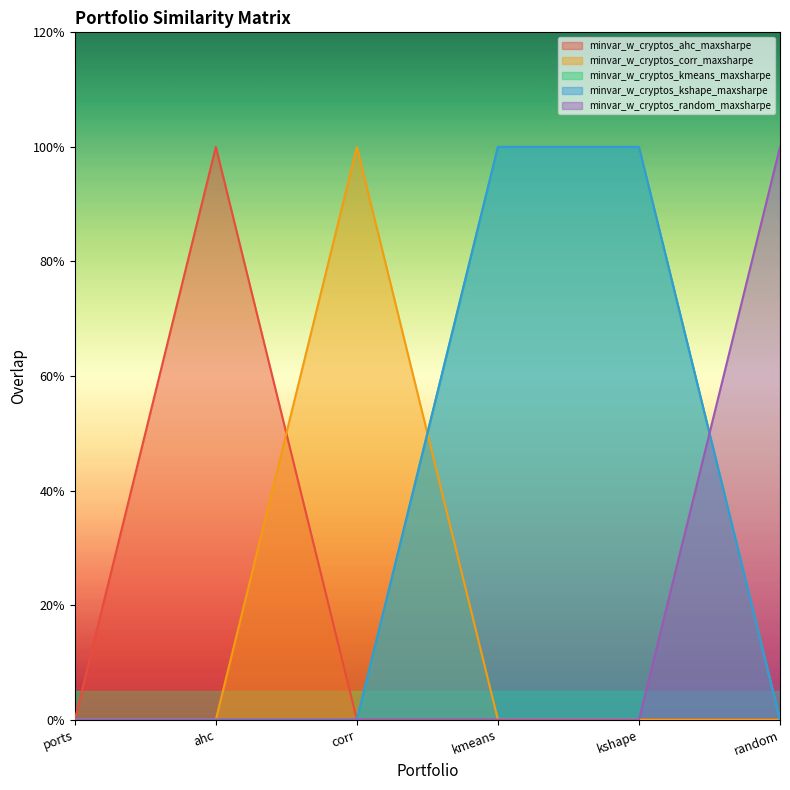

What is the maximum value for minvar_w_cryptos_kmeans_maxsharpe?

1